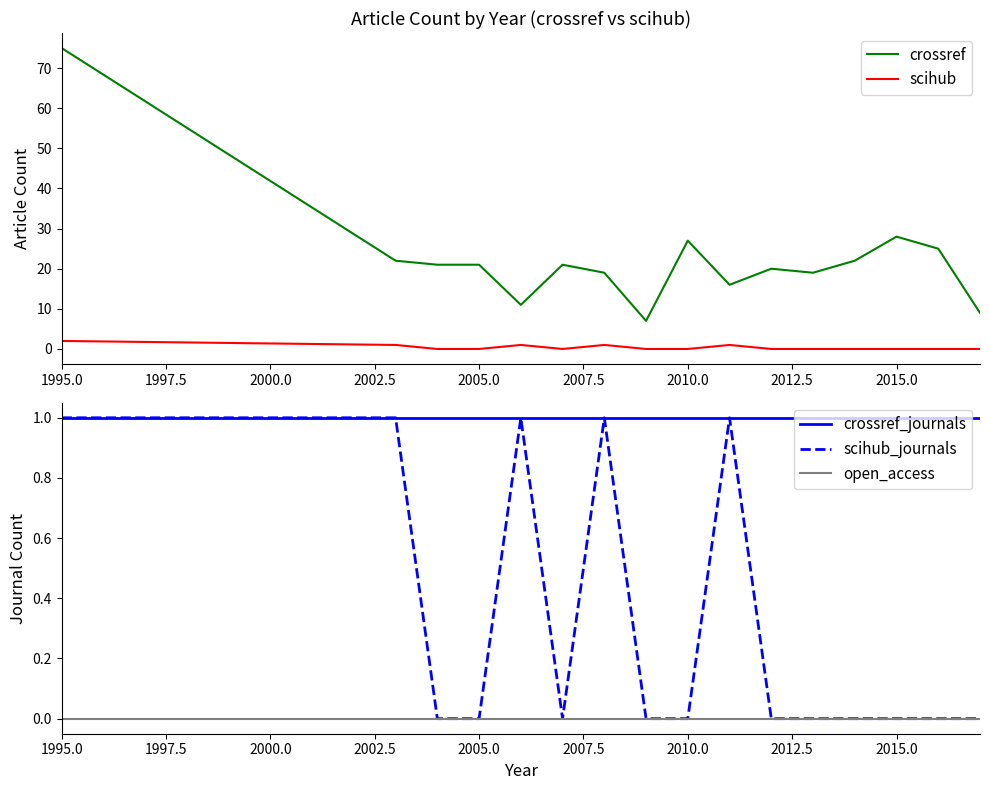

At which label does crossref first exceed 21?

1995.0